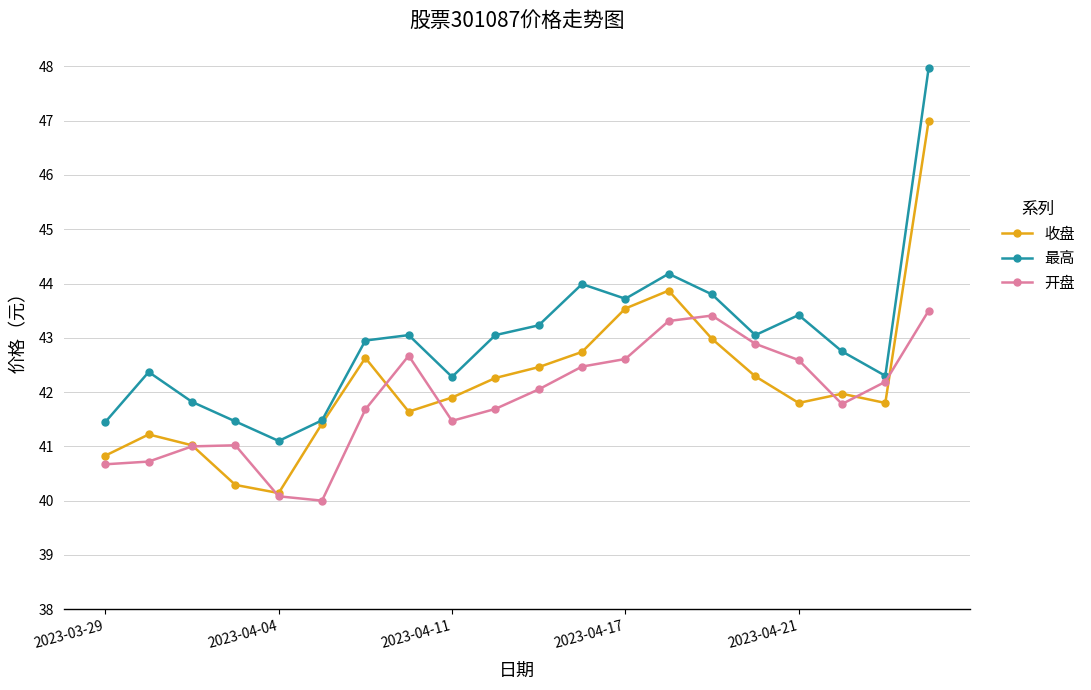

After their last crossing, which series has the higher values: 收盘 or 开盘?

收盘